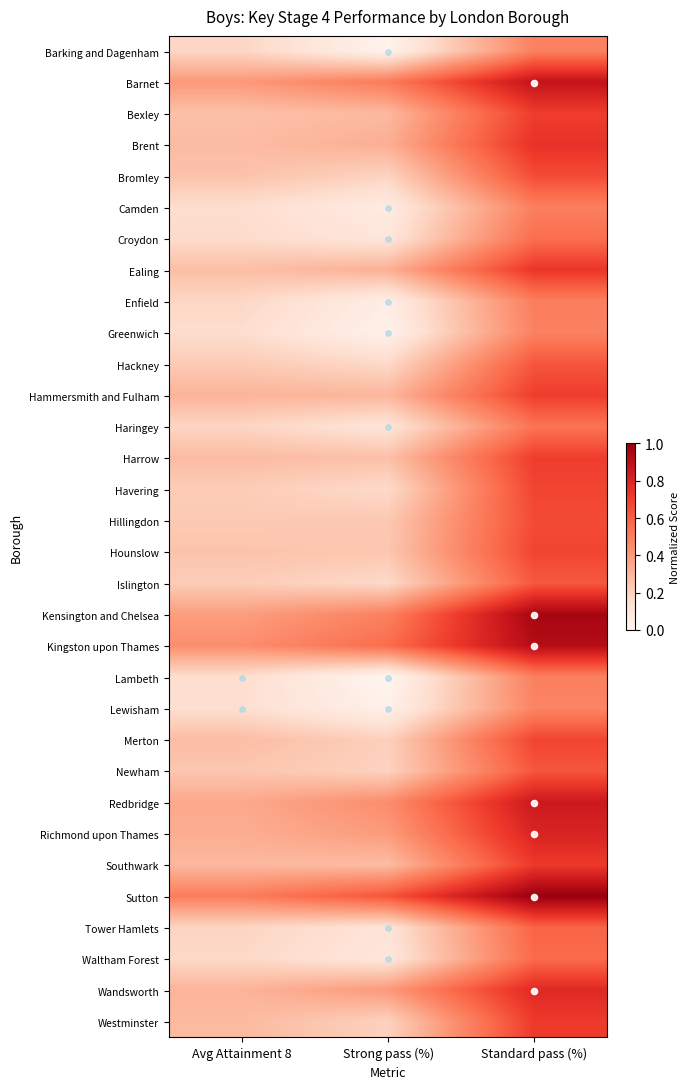

Is the value of Barking and Dagenham at Strong pass (%) greater than the value of Greenwich at Standard pass (%)?

No